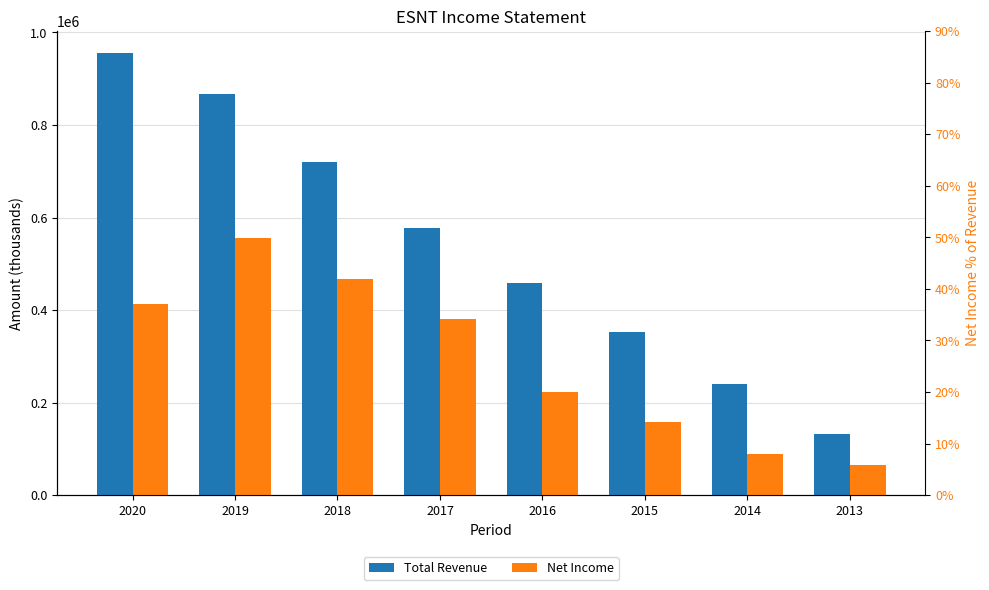

The Net Income series shows 26632 at 2013. True or false?

False